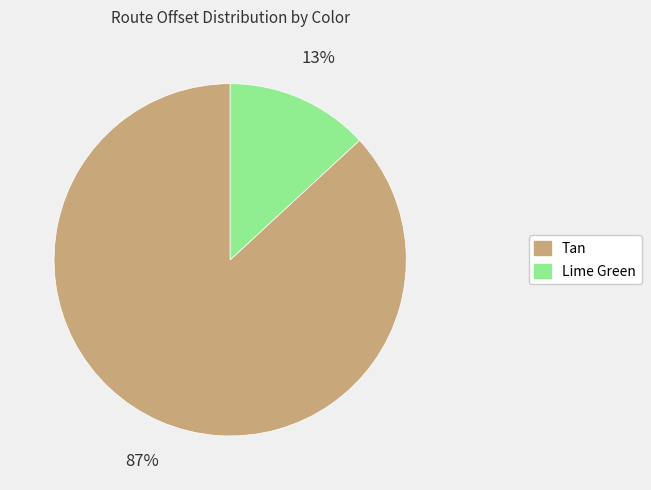

How many slices are in this pie chart?

2